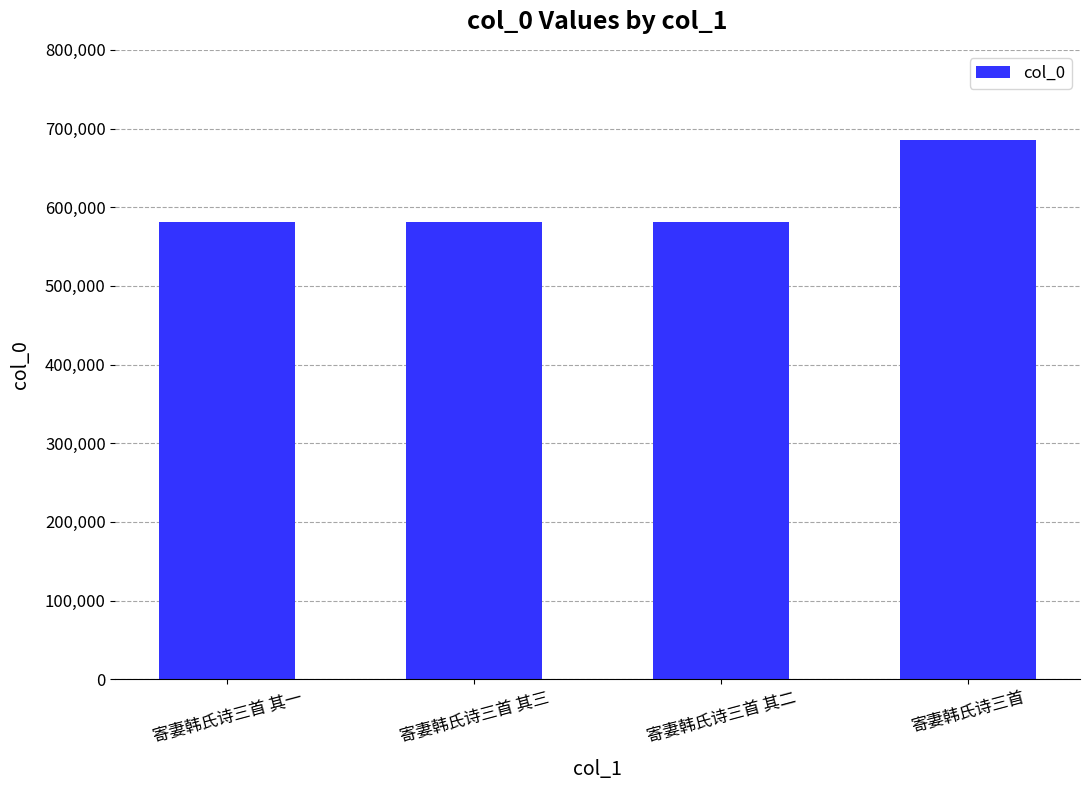

What is the sum of the values at 寄妻韩氏诗三首 其三 and 寄妻韩氏诗三首 其一?

1161862